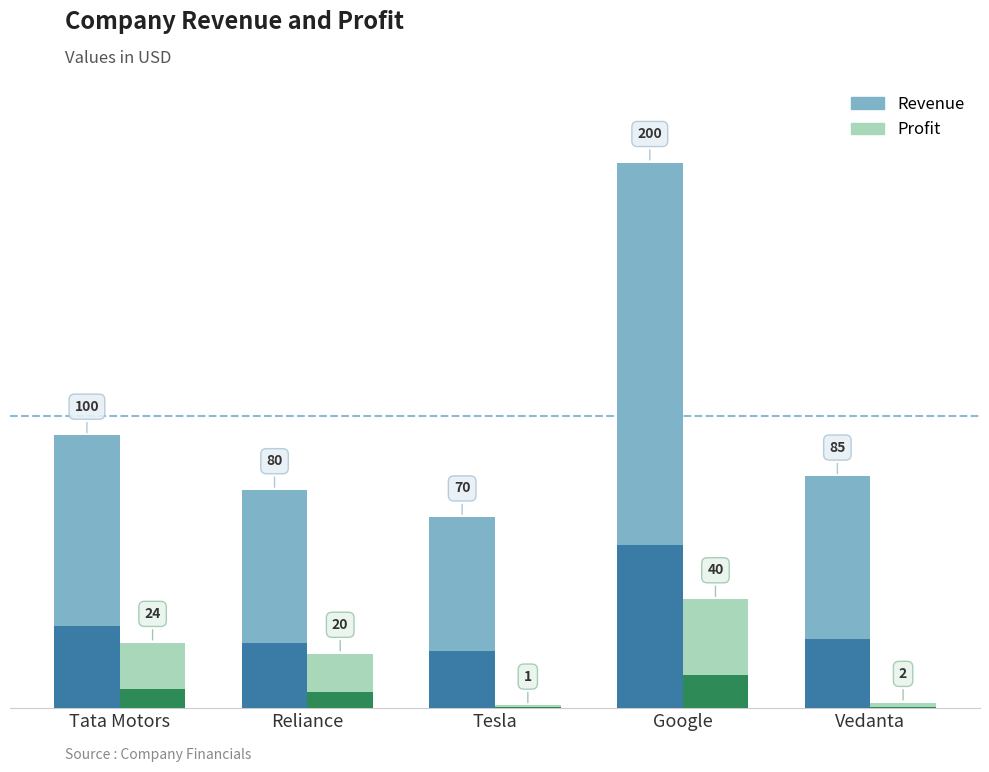

At which category does the chart reach its minimum across all series?

Tesla